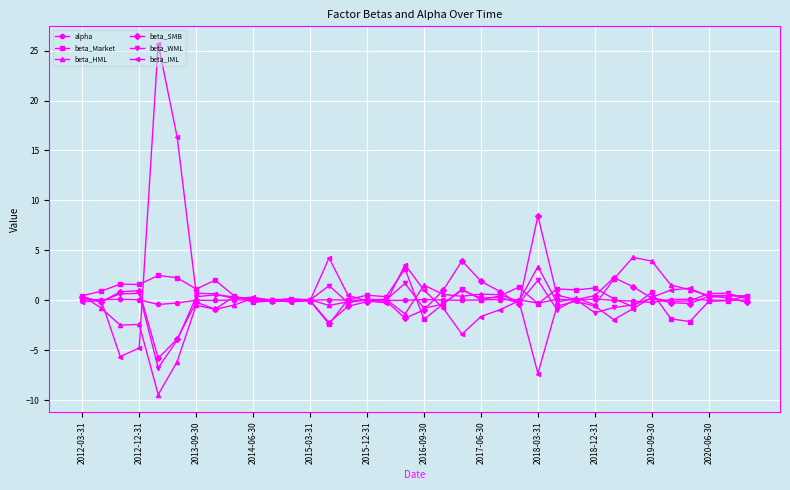

Rank the series by their maximum value, from lowest to highest.

alpha, beta_WML, beta_Market, beta_HML, beta_SMB, beta_IML